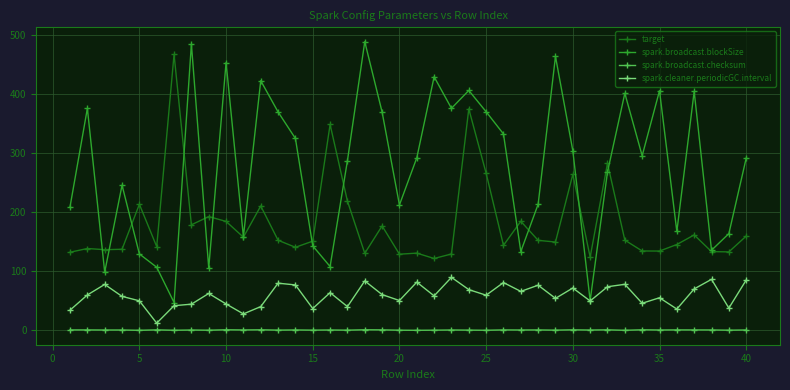

How many interior local peaks does the spark.broadcast.blockSize series have?

12